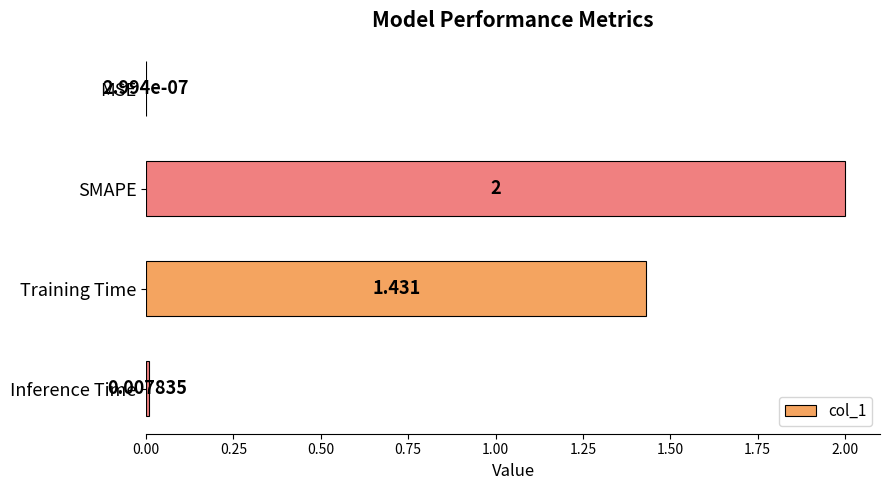

Where is the data nearest to the value 1?

Training Time